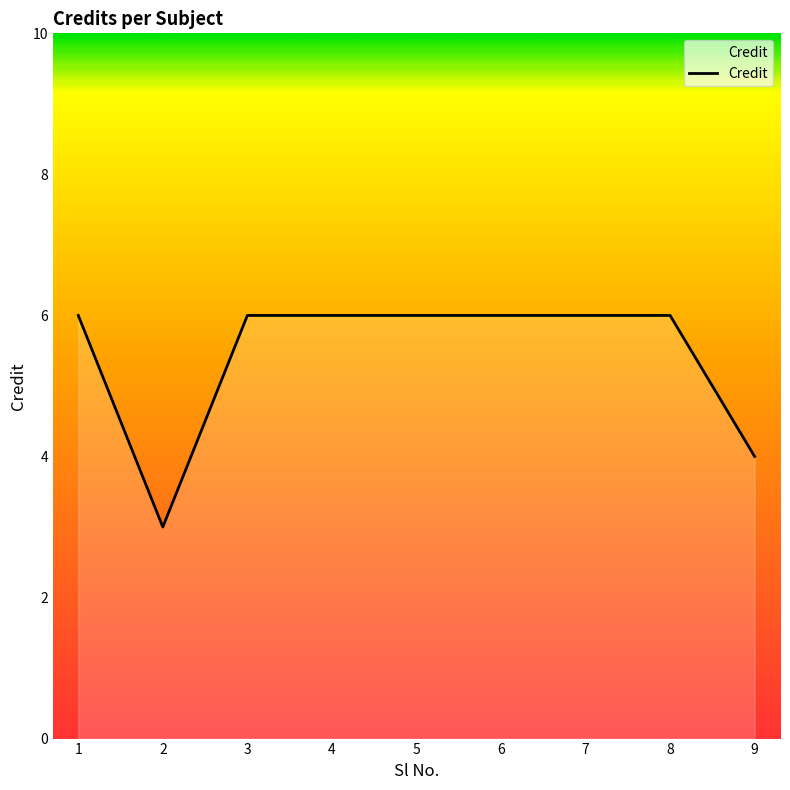

Read the value at 9.

4